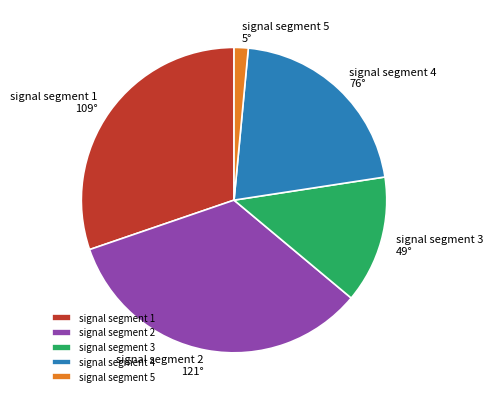

Do signal segment 3 and signal segment 1 together represent more than half of the pie?

No